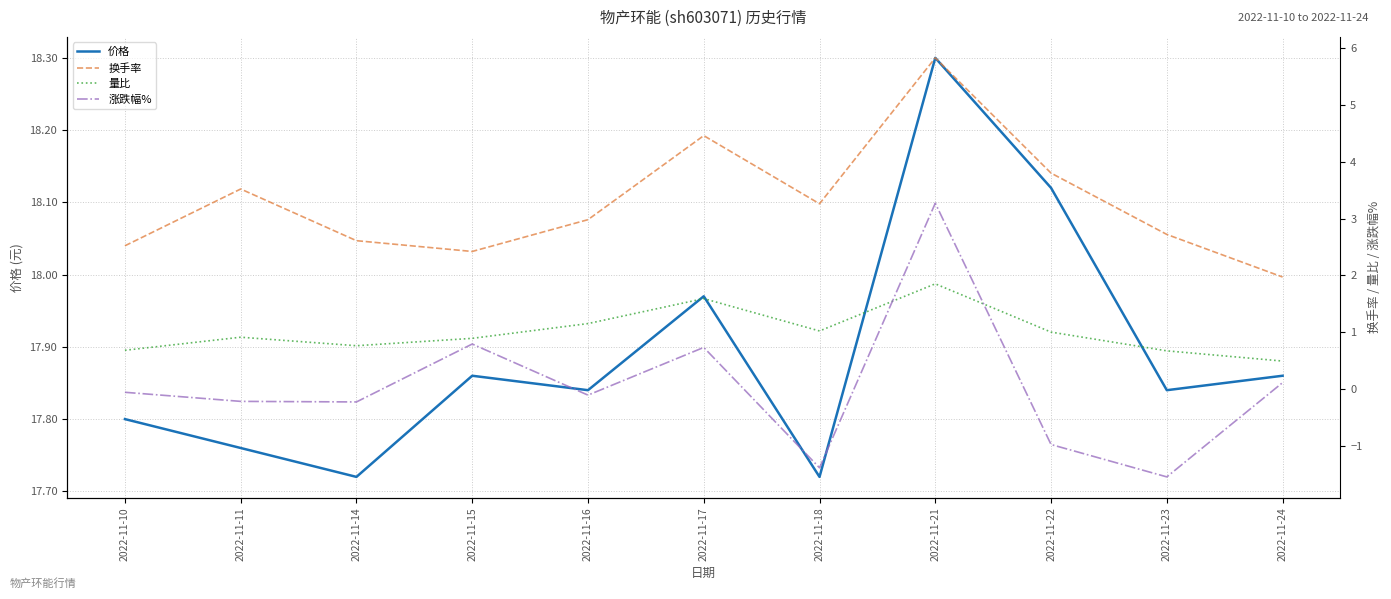

True or false: 价格 and 涨跌幅% intersect in this chart.

False